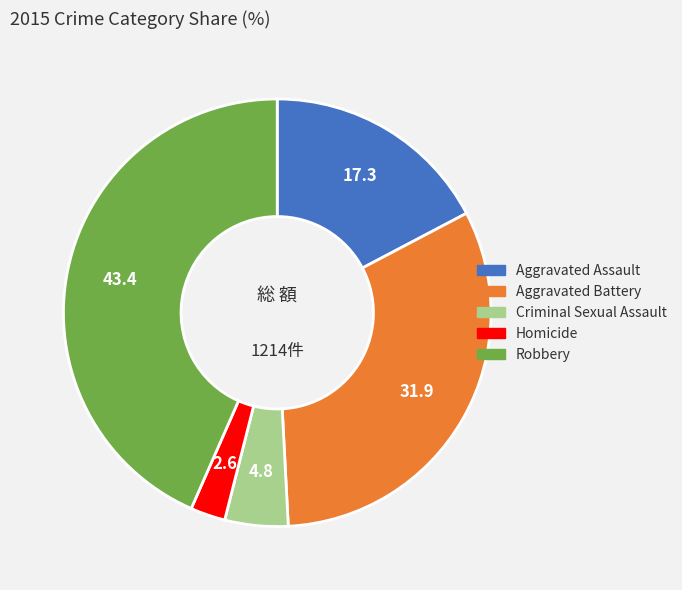

Is it true that Robbery is 43% of the pie?

True